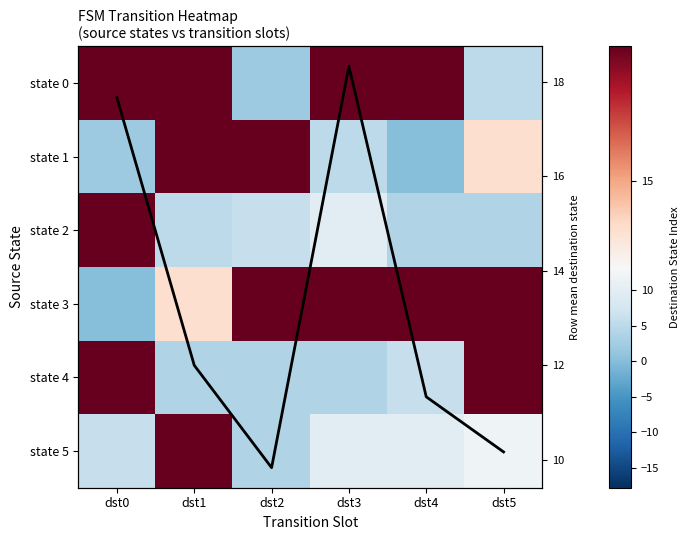

At which label is state 3 closest to 14?

dst1